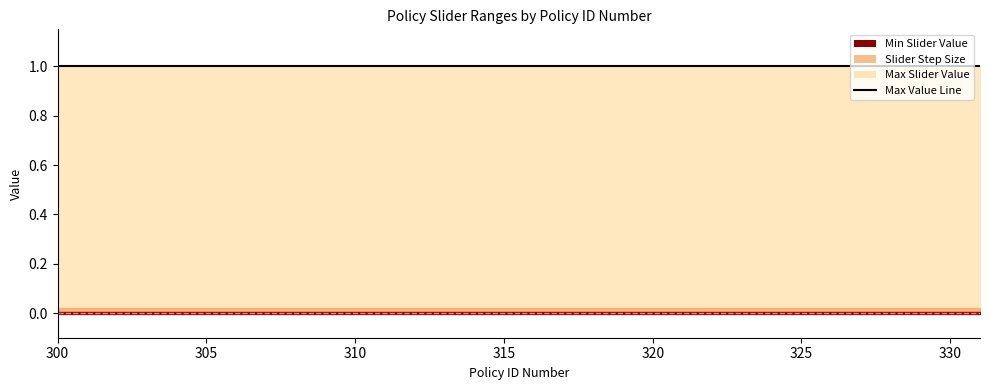

What is the spread (max minus min) of values at 302?

1.0